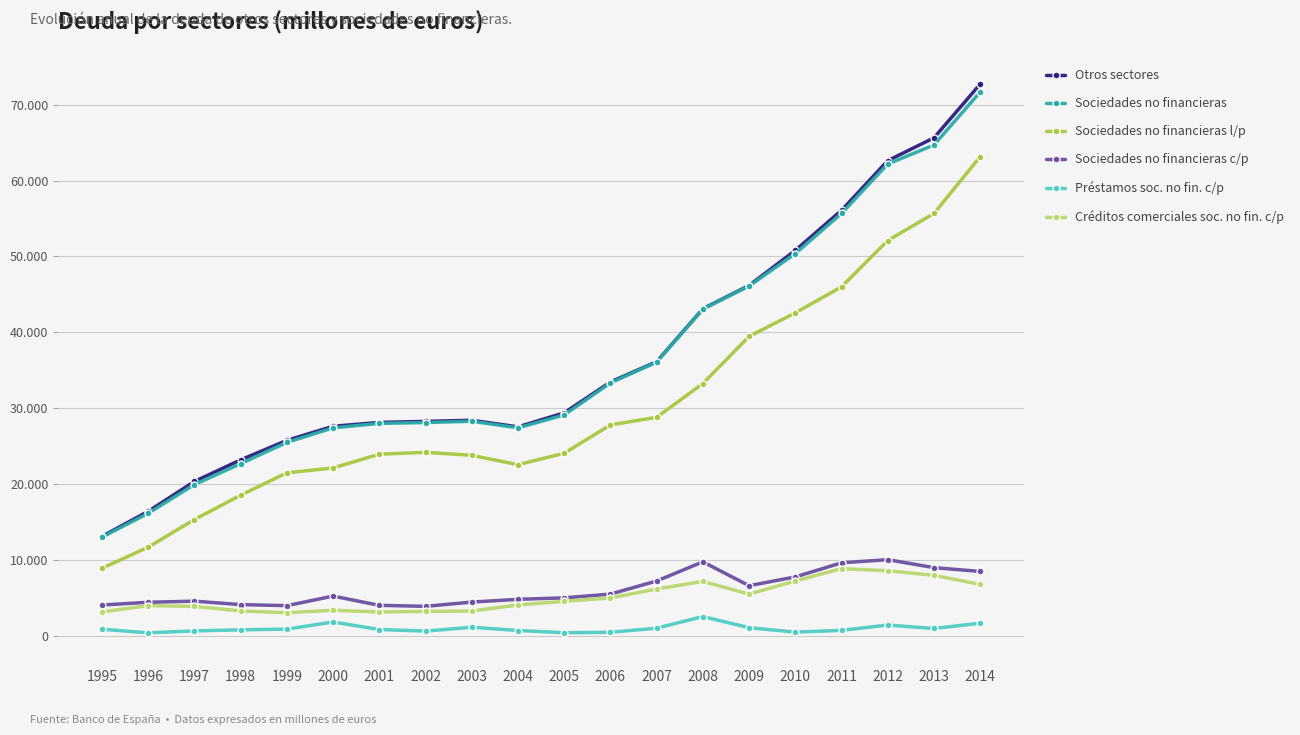

What are all the series names shown in the legend?

Otros sectores, Sociedades no financieras, Sociedades no financieras l/p, Sociedades no financieras c/p, Préstamos soc. no fin. c/p, Créditos comerciales soc. no fin. c/p